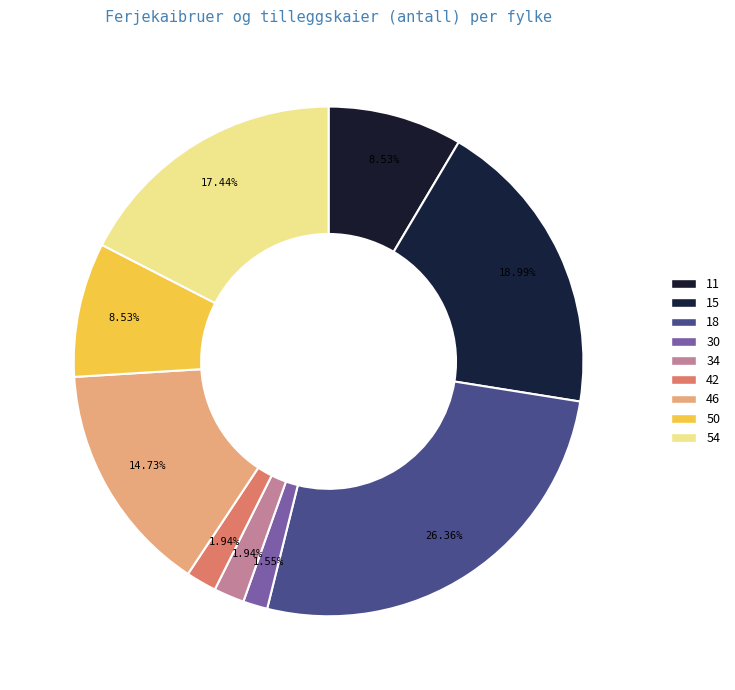

Rank the categories by value from lowest to highest.

30, 34, 42, 11, 50, 46, 54, 15, 18